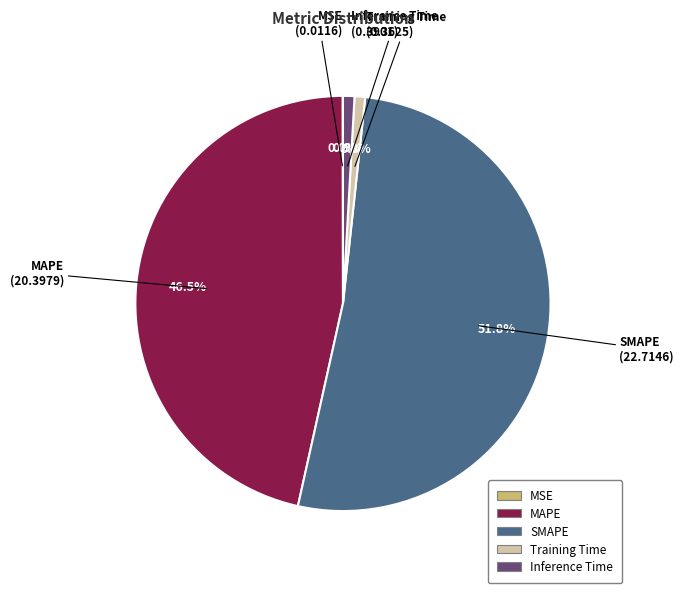

What percentage is the Training Time slice, to the nearest percent?

1%